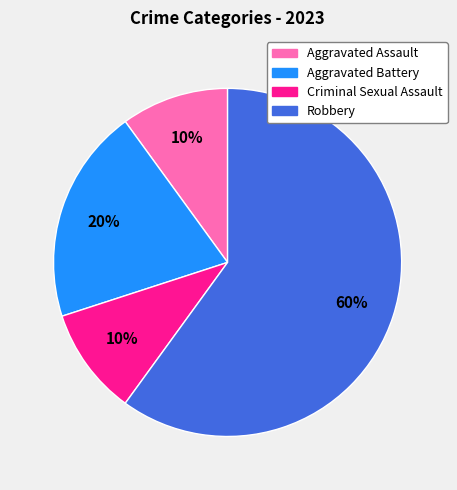

What is the ratio of the value at Criminal Sexual Assault to the value at Aggravated Battery?

0.5